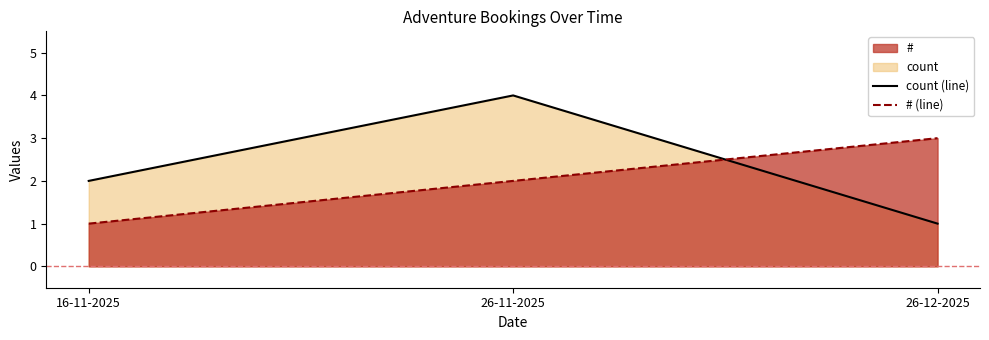

True or false: # (line) has a value of 5 at 26-12-2025.

False